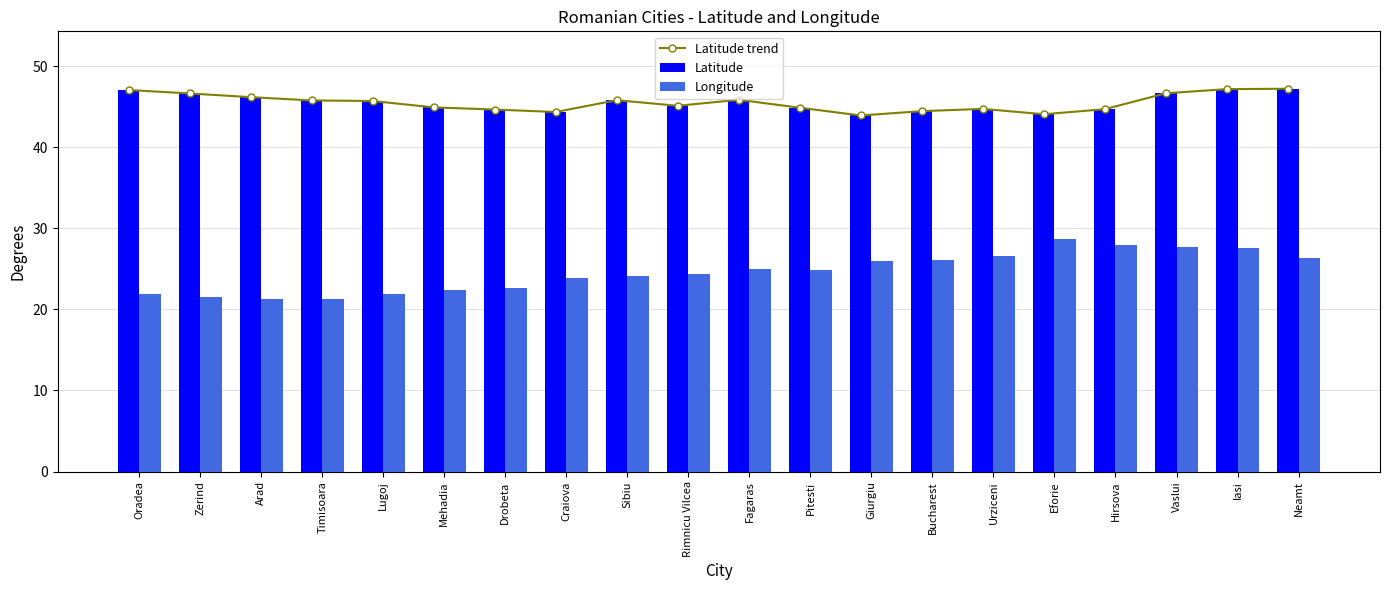

What is the maximum value shown in the chart?

47.2